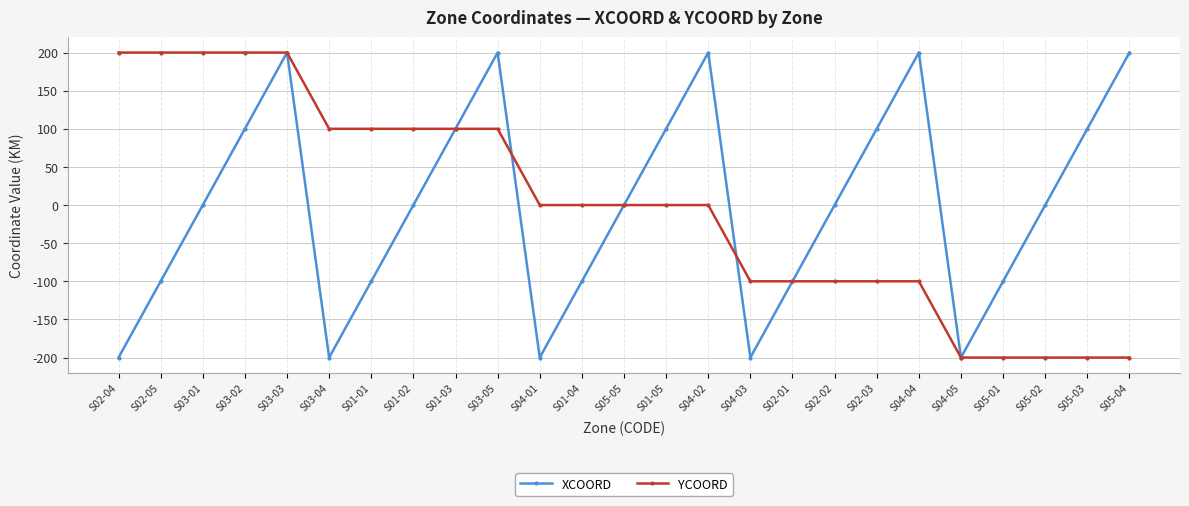

What are all the series names shown in the legend?

XCOORD, YCOORD